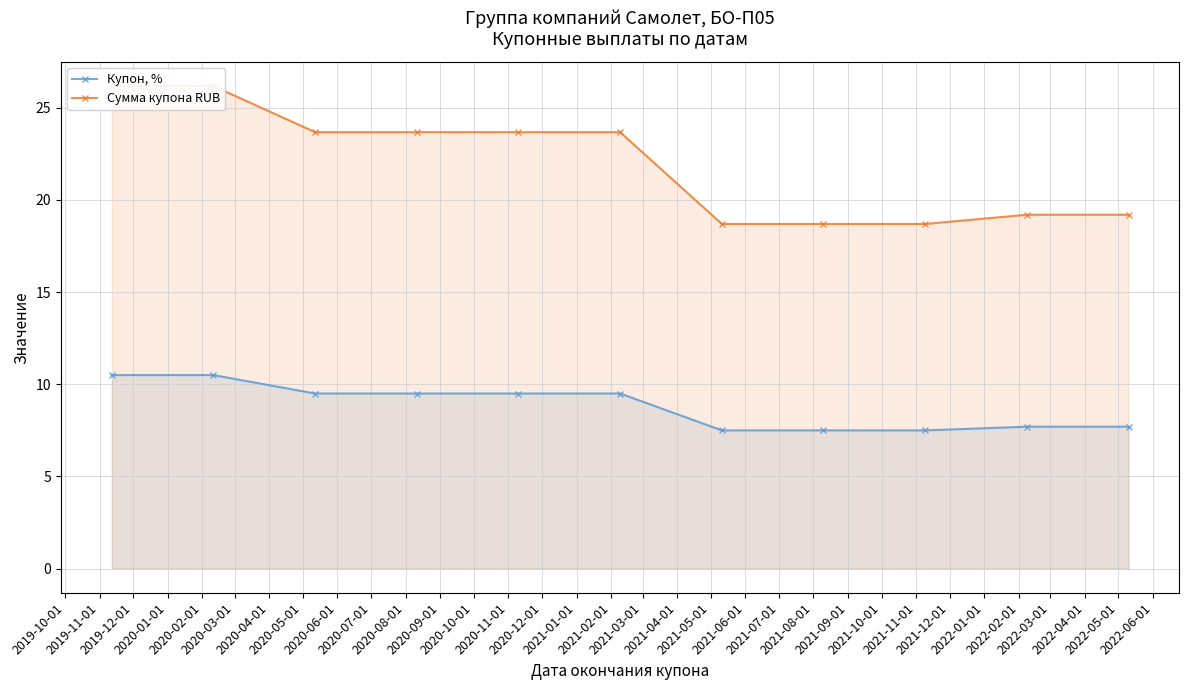

Reading left to right, transcribe all the data shown in this chart.

Купон, %: 10.5	10.5	9.5	9.5	9.5	9.5	7.5	7.5	7.5	7.7	7.7
Сумма купона RUB: 26.2	26.2	23.7	23.7	23.7	23.7	18.7	18.7	18.7	19.2	19.2